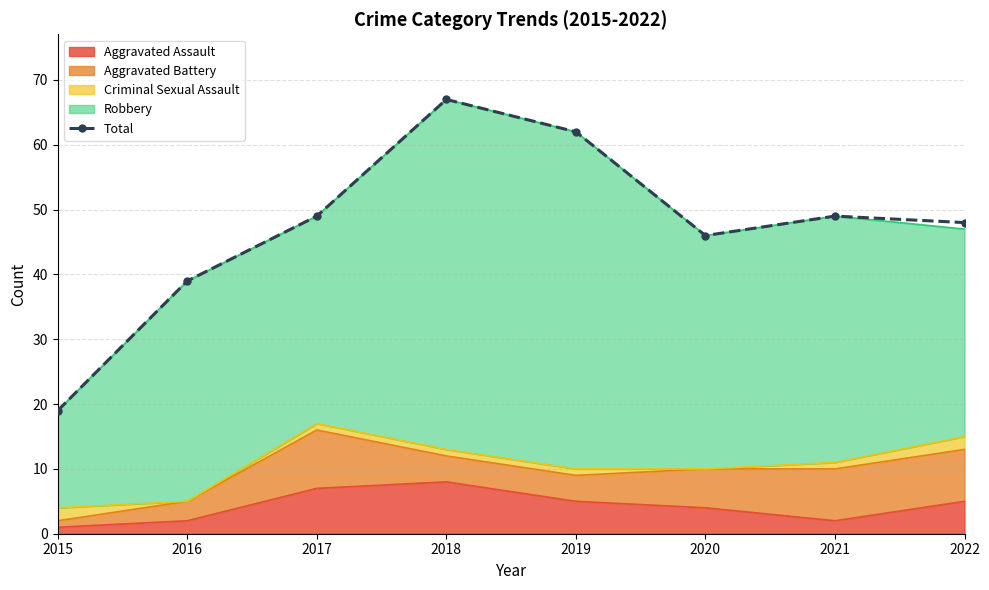

Is it true that the value at 2015 is 19?

True